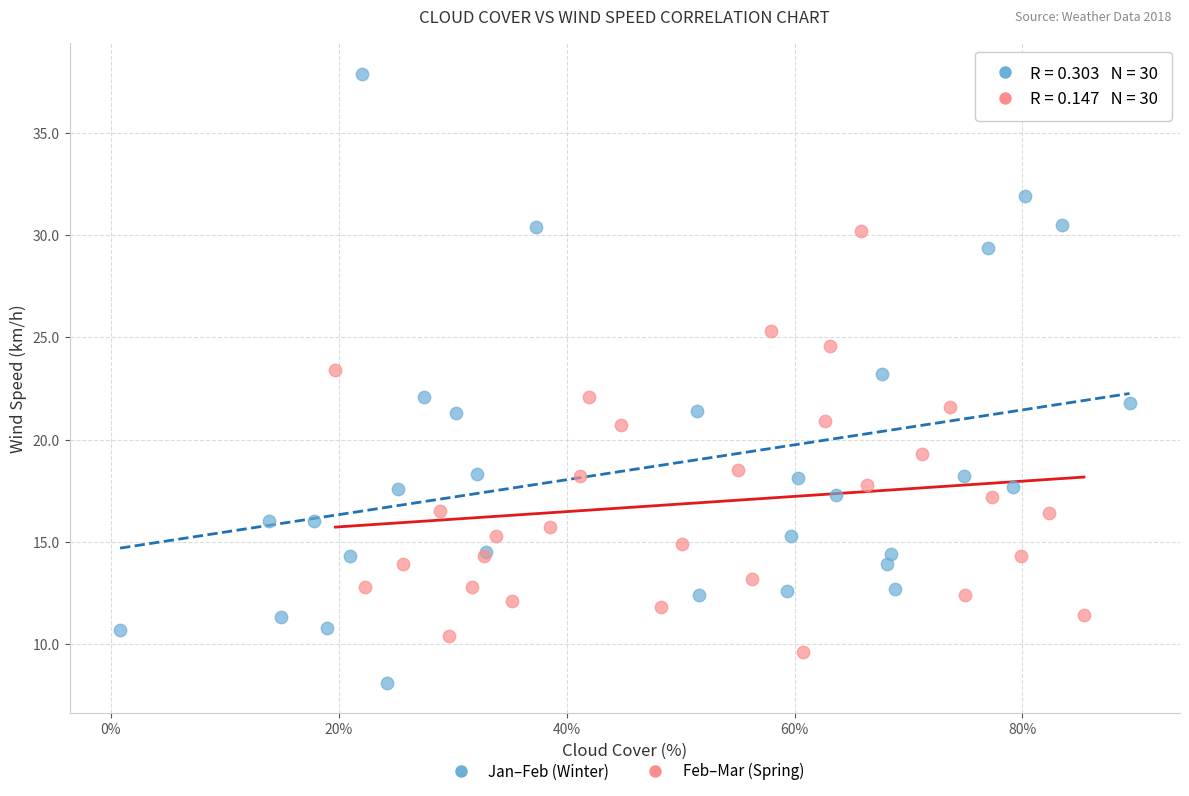

Which series has the widest spread of Y values?

Jan–Feb (Winter)